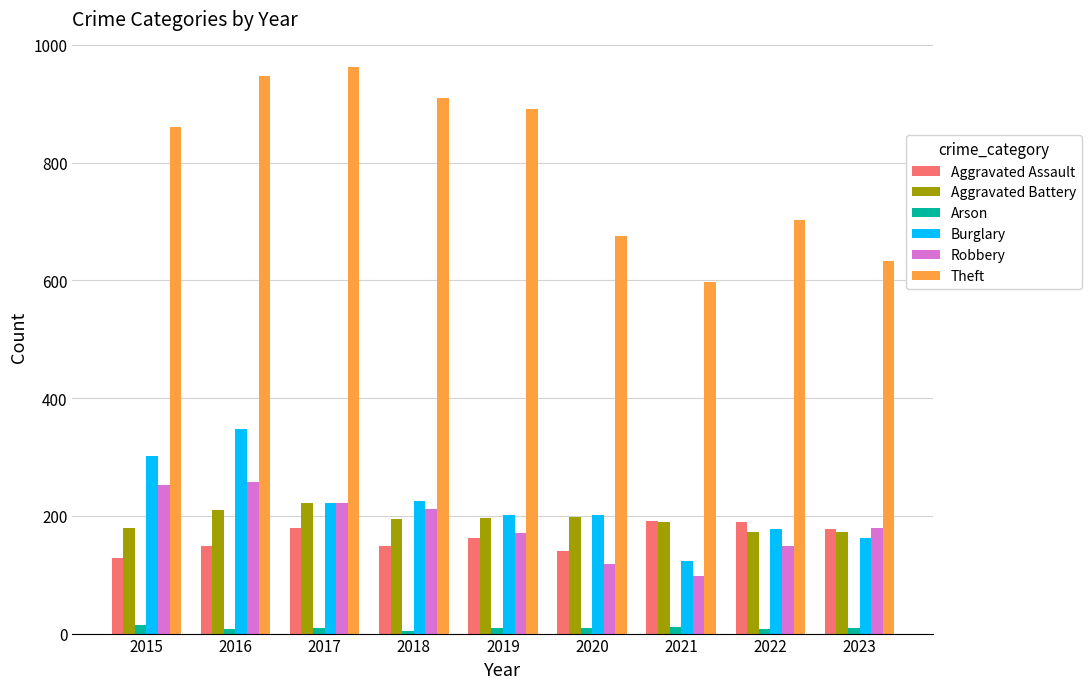

What is the average value of the Aggravated Assault series?

163